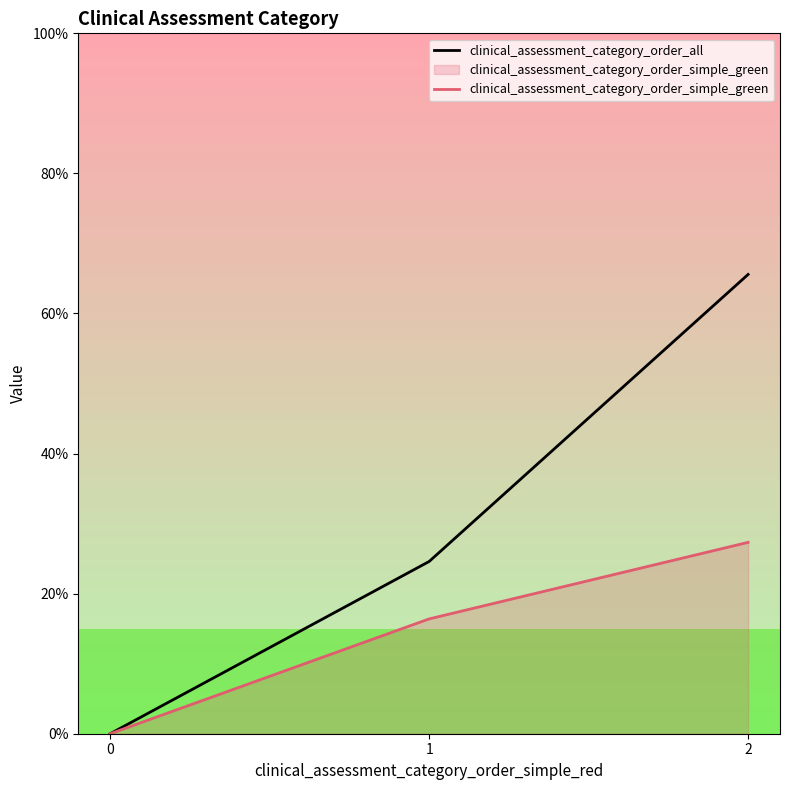

Does the chart have visible grid lines?

No